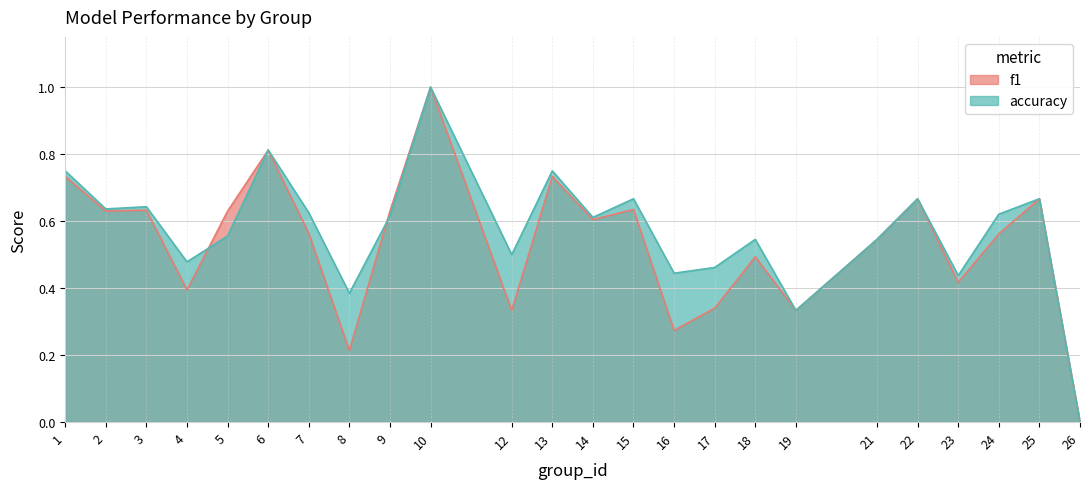

At which category does accuracy reach its first local peak?

3